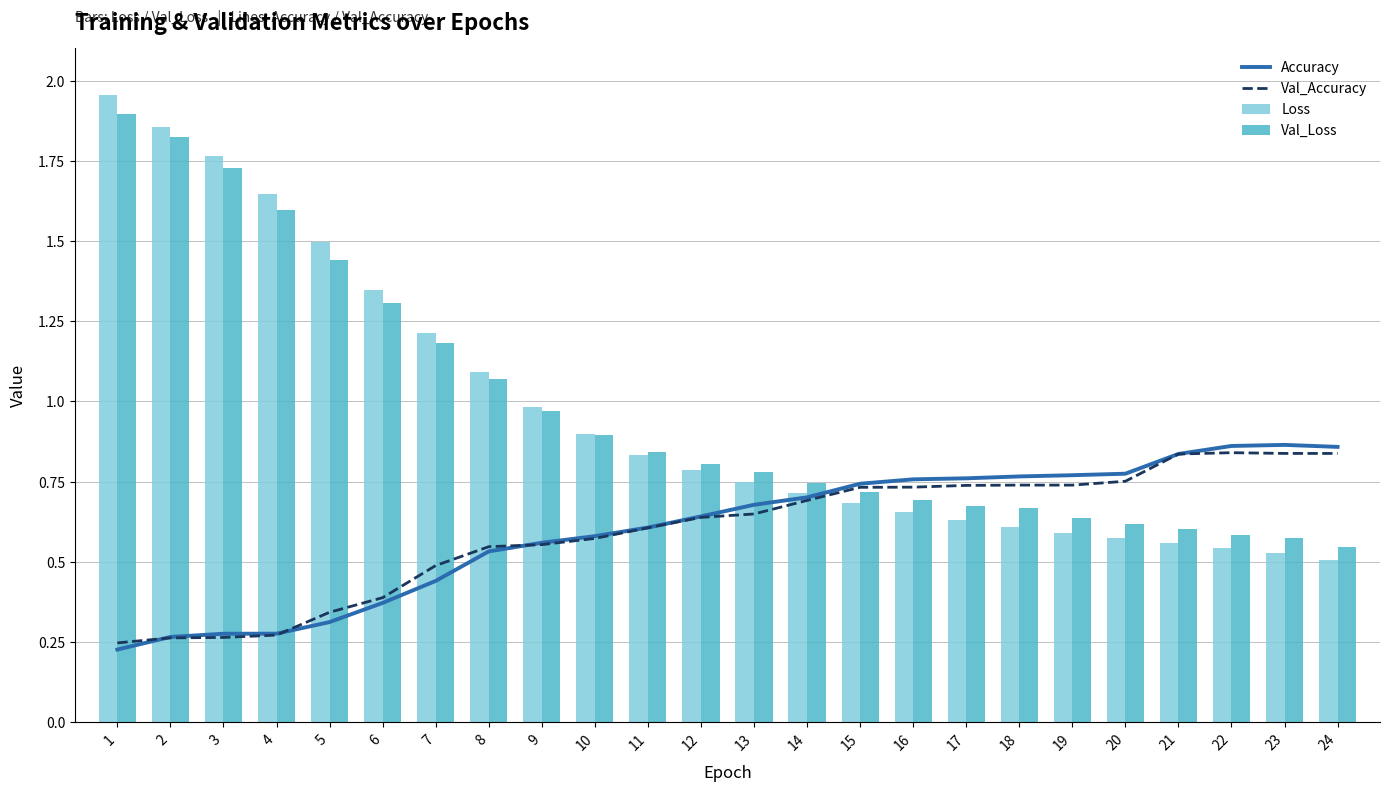

Which category has the lowest value across all series?

1